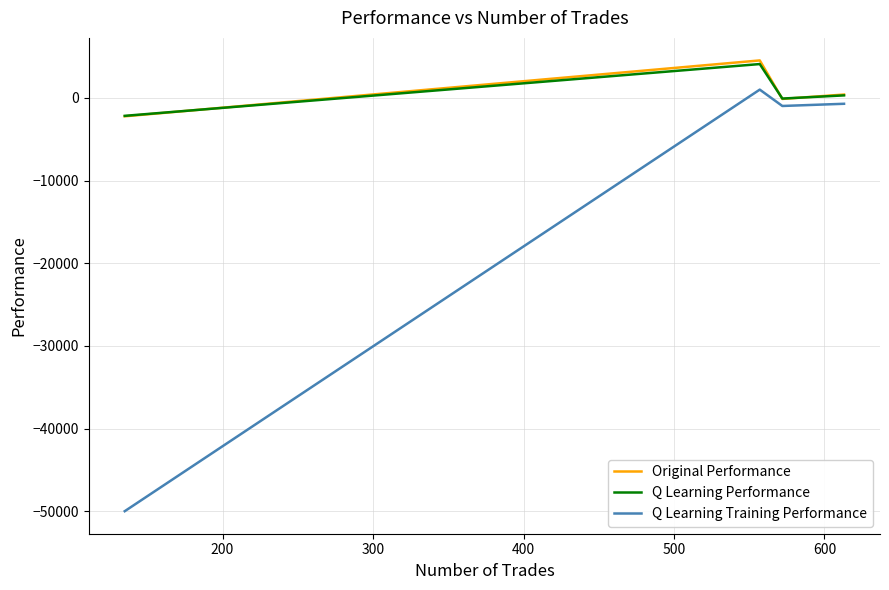

Which series has the largest range (max minus min)?

Q Learning Training Performance